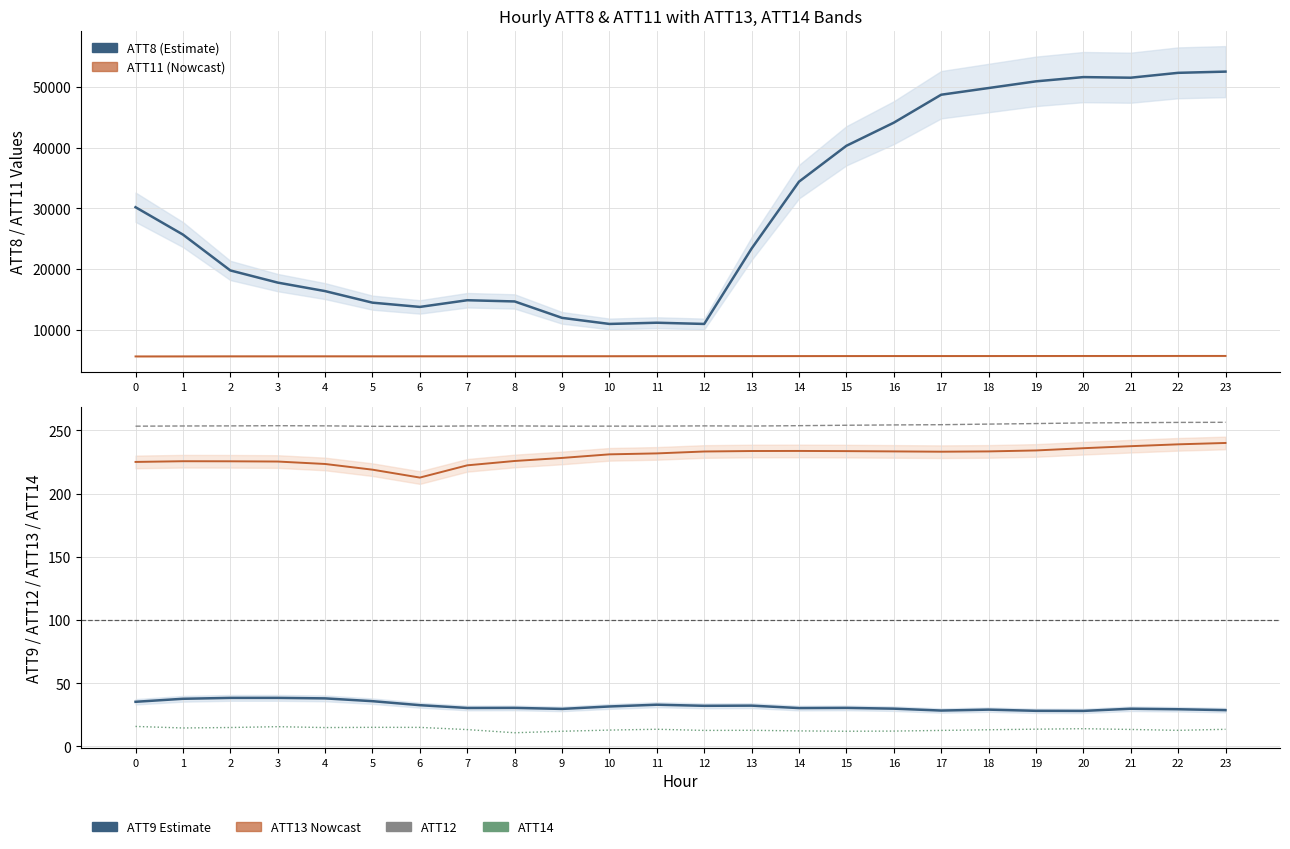

At how many categories does at least one series exceed 46918?

7